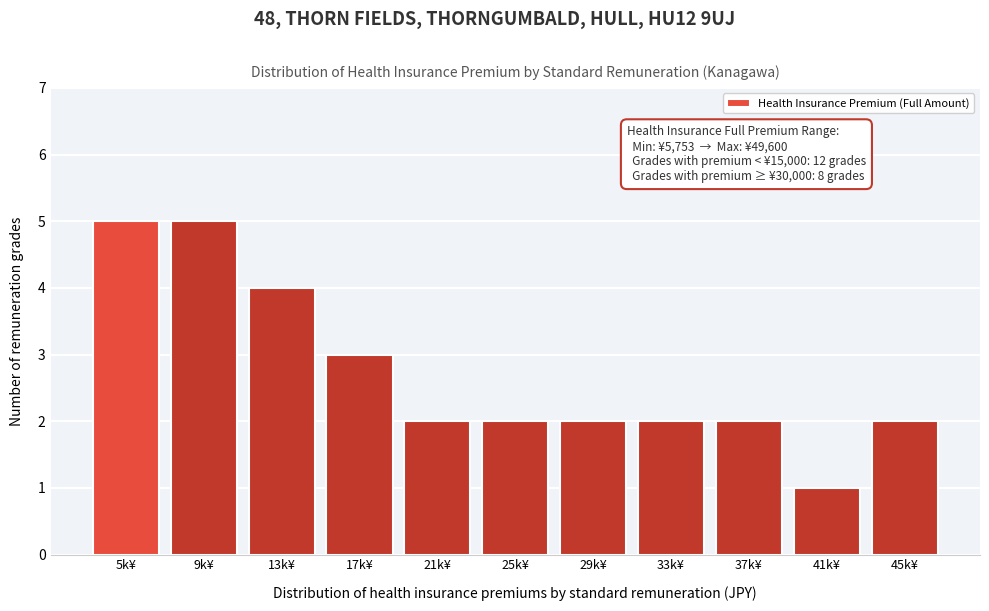

Reading right to left, transcribe all the data shown in this chart.

2	1	2	2	2	2	2	3	4	5	5